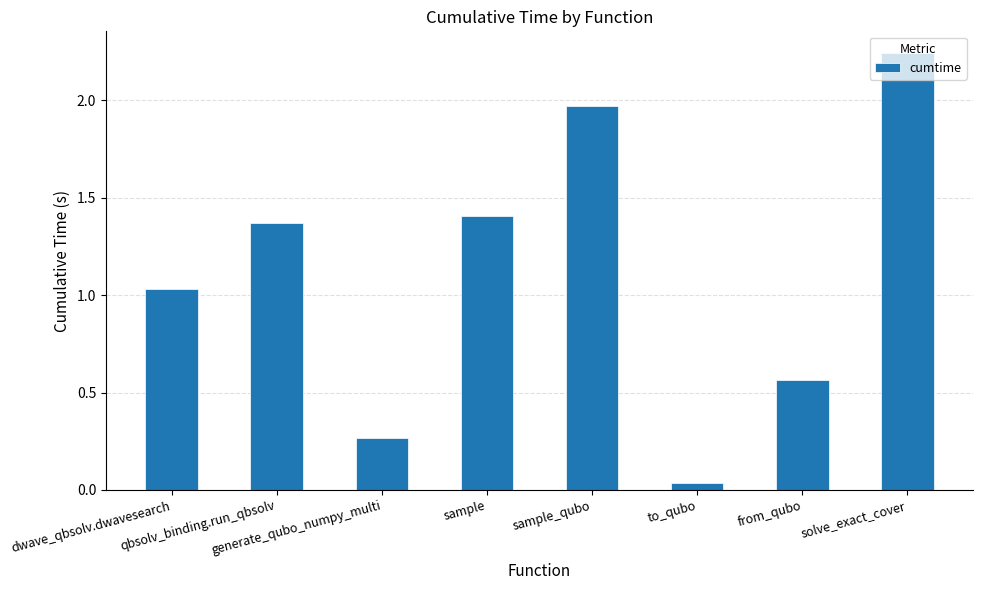

List the labels in order of value, smallest first.

to_qubo, generate_qubo_numpy_multi, from_qubo, dwave_qbsolv.dwavesearch, qbsolv_binding.run_qbsolv, sample, sample_qubo, solve_exact_cover